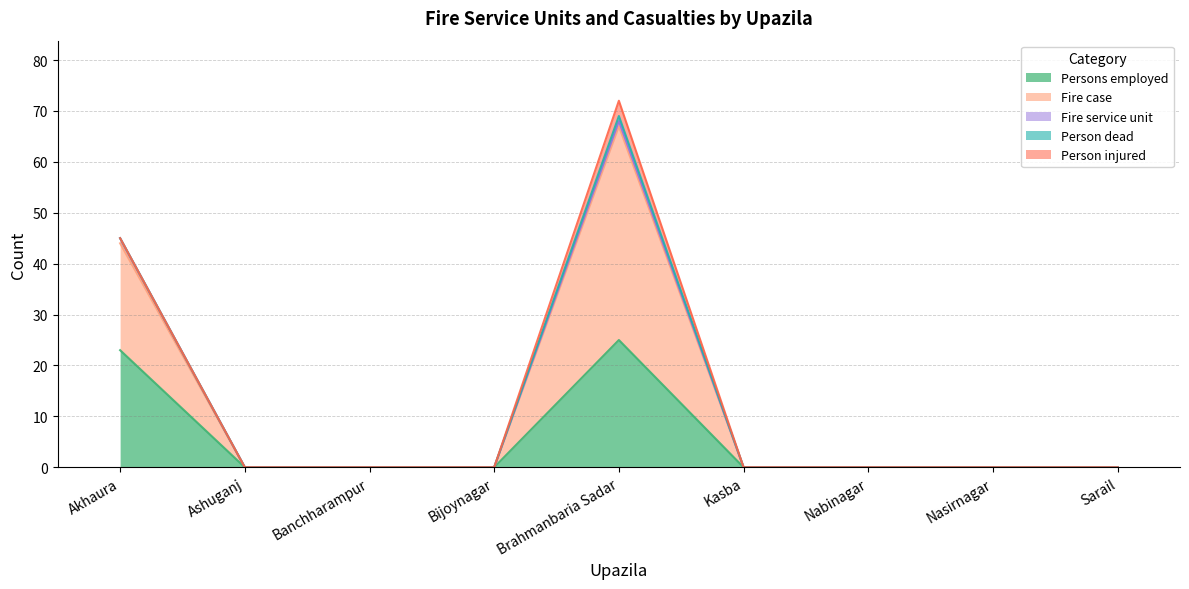

What are all the series names shown in the legend?

Persons employed, Fire case, Fire service unit, Person dead, Person injured